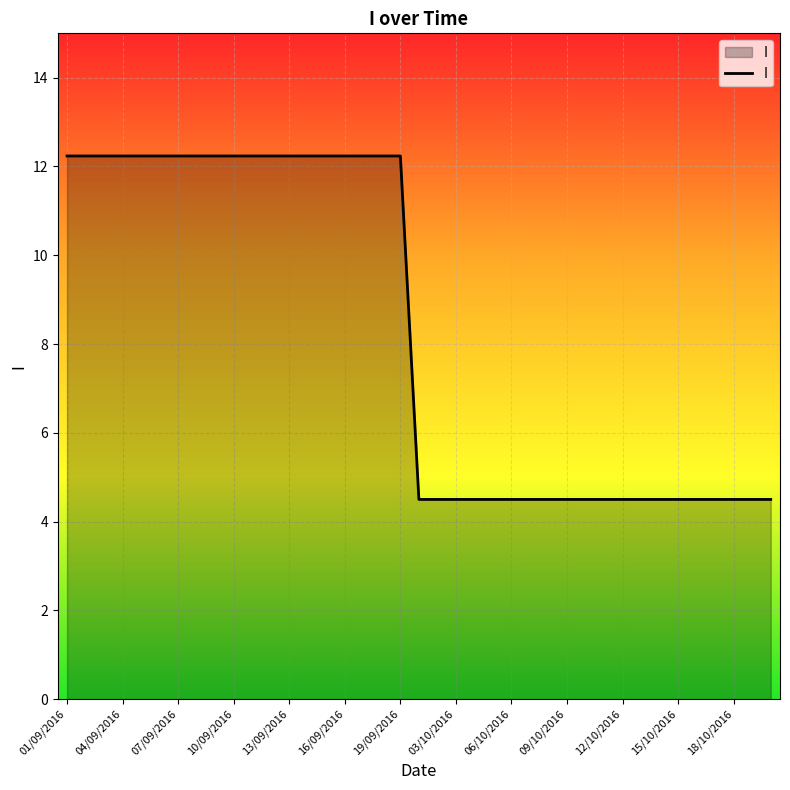

What is the difference between the maximum and minimum values?

7.7